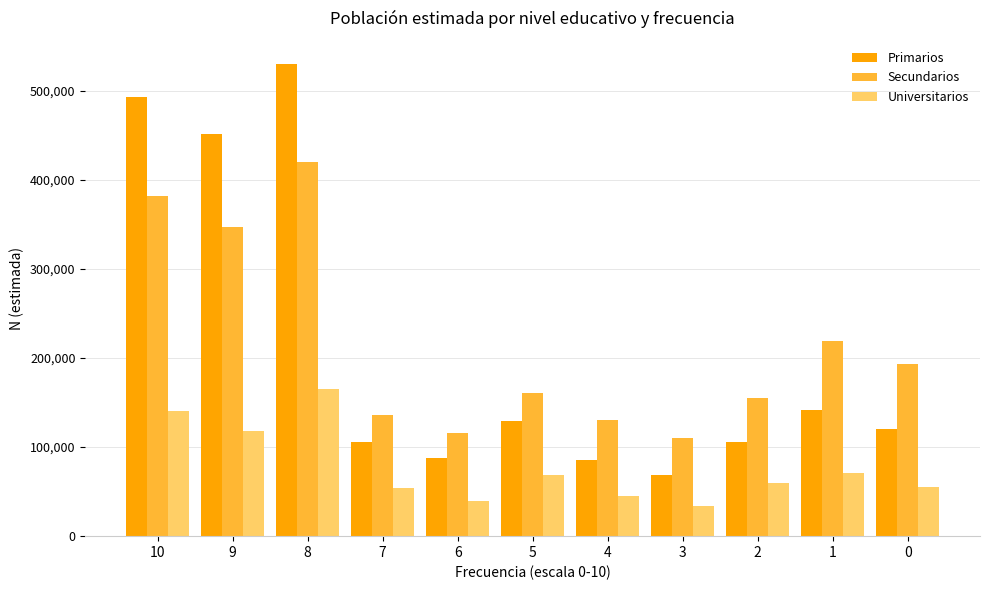

Is it true that Secundarios equals 219385 at 1?

True